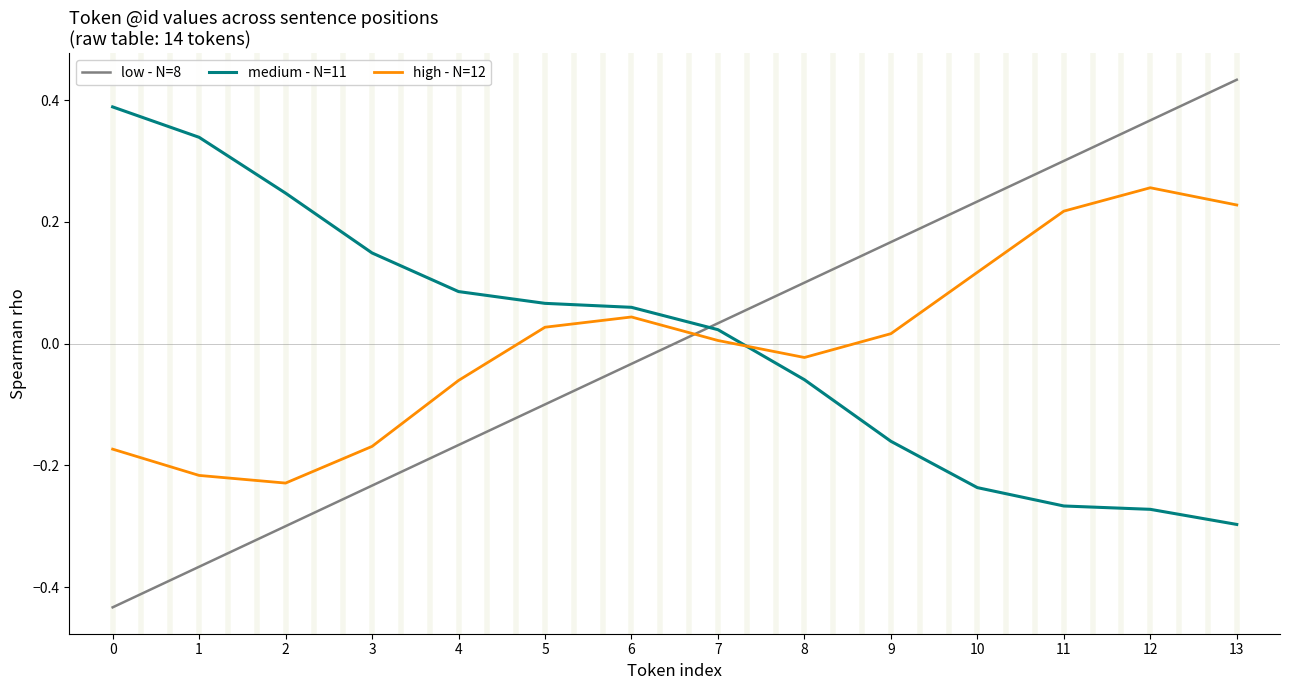

What is the difference between the maximum and minimum values in the low - N=8 series?

0.9